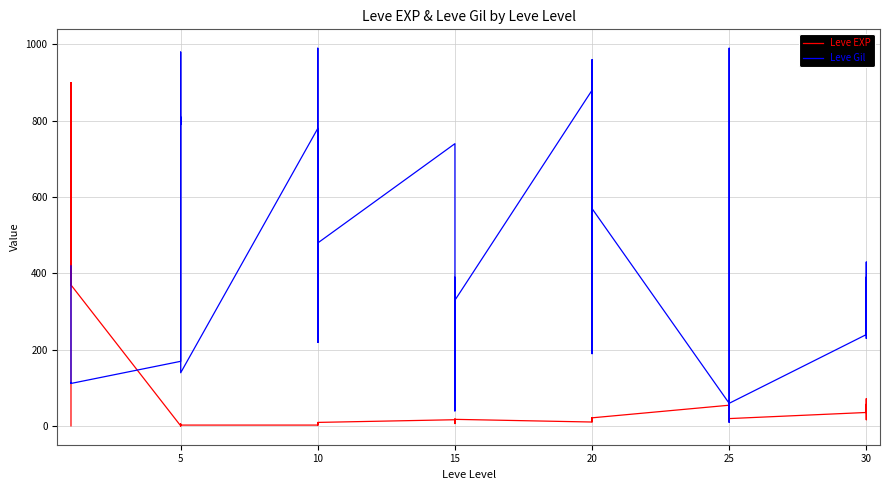

Rank the series by their maximum value, from highest to lowest.

Leve Gil, Leve EXP